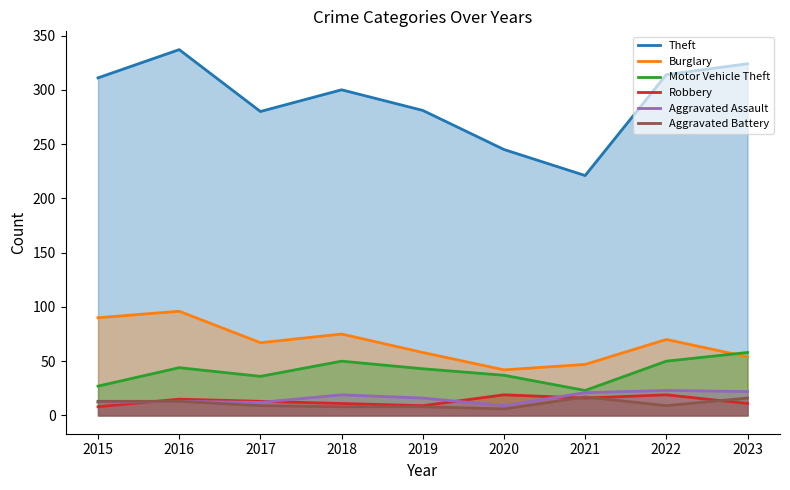

At which category does the chart reach its minimum across all series?

2020